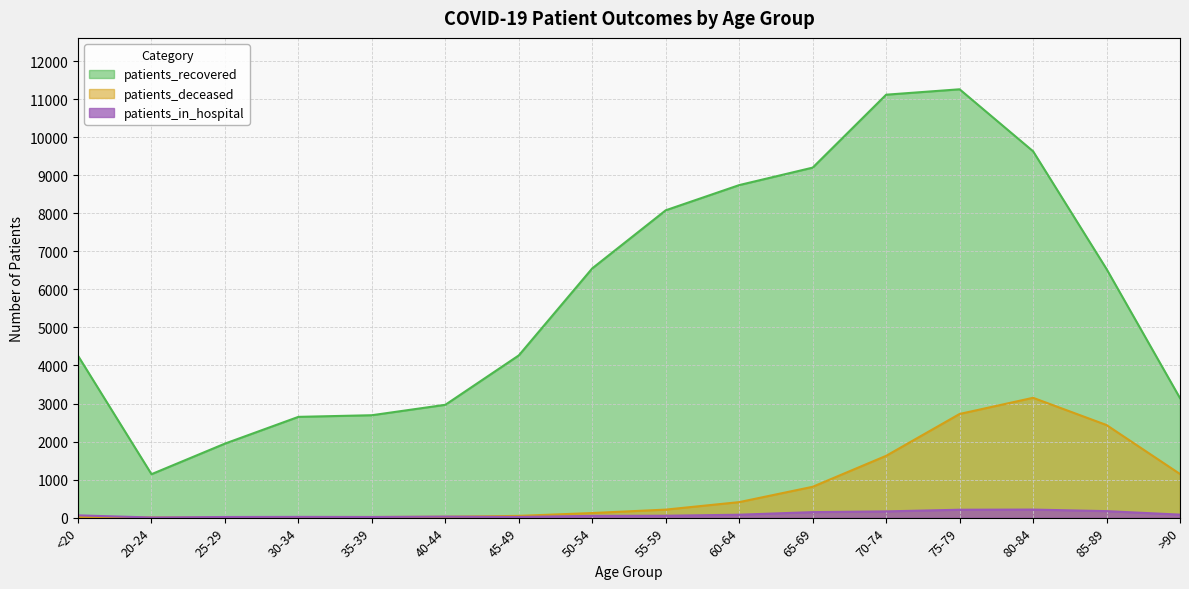

True or false: patients_deceased has more than 1 points higher than both neighbors.

False